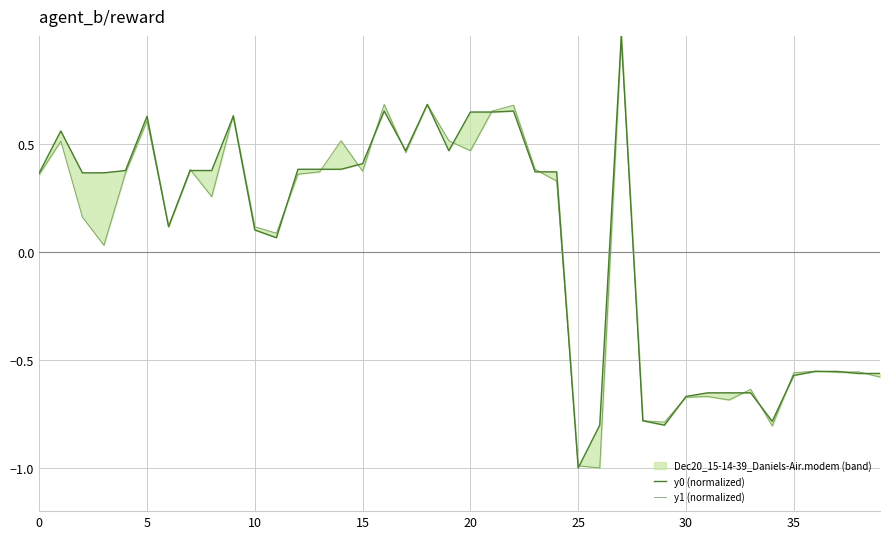

What are all the series names shown in the legend?

y0 (normalized), y1 (normalized)